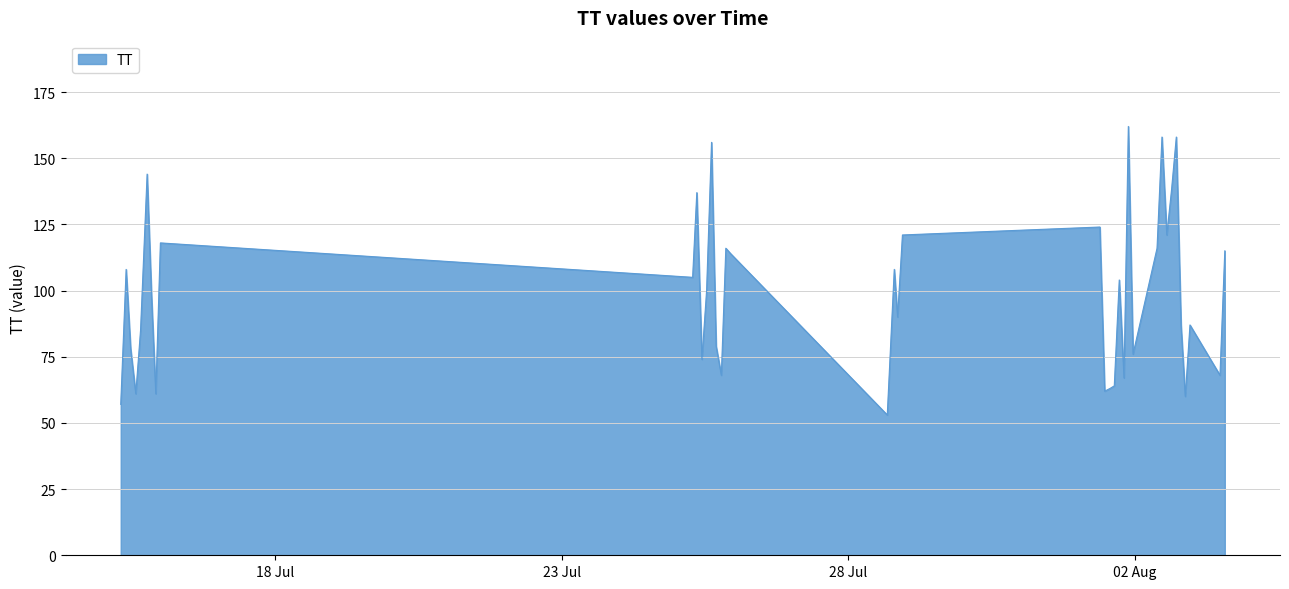

What is the greatest value displayed?

162